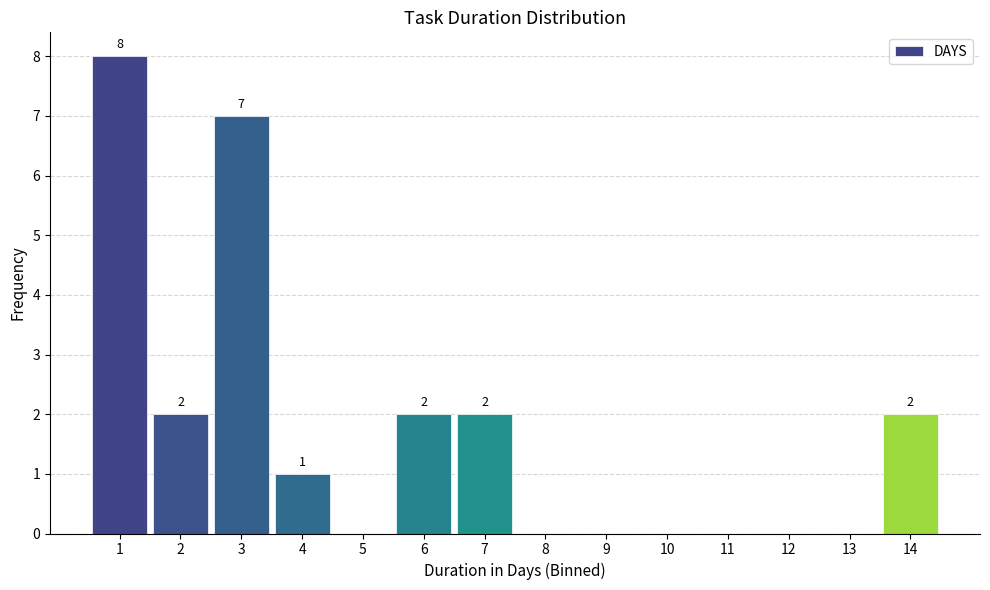

Which range on the x-axis has the tallest bar?

0.5 to 1.5